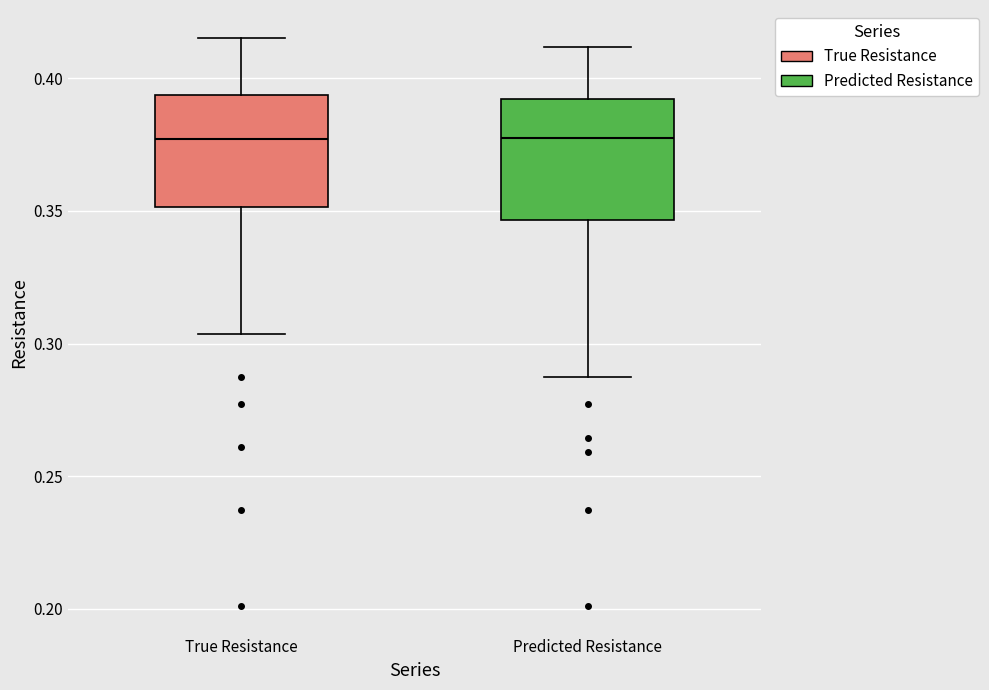

Reading left to right, transcribe this box plot: for each box, give where its median line is, the range the box spans, and where its two whiskers end, as read against the y-axis. The values are not printed on the chart, so give them approximately, as read against the axis.

True Resistance: median 0.375, box 0.350 to 0.395, whiskers 0.305 to 0.415
Predicted Resistance: median 0.375, box 0.345 to 0.390, whiskers 0.285 to 0.410